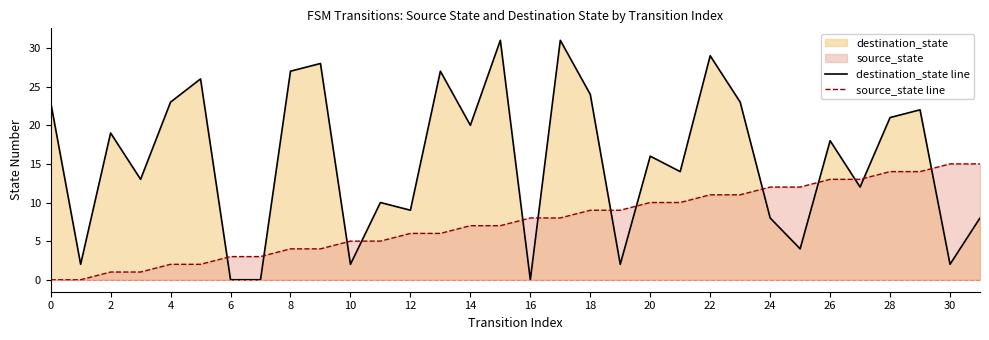

Which series has the largest range (max minus min)?

destination_state line